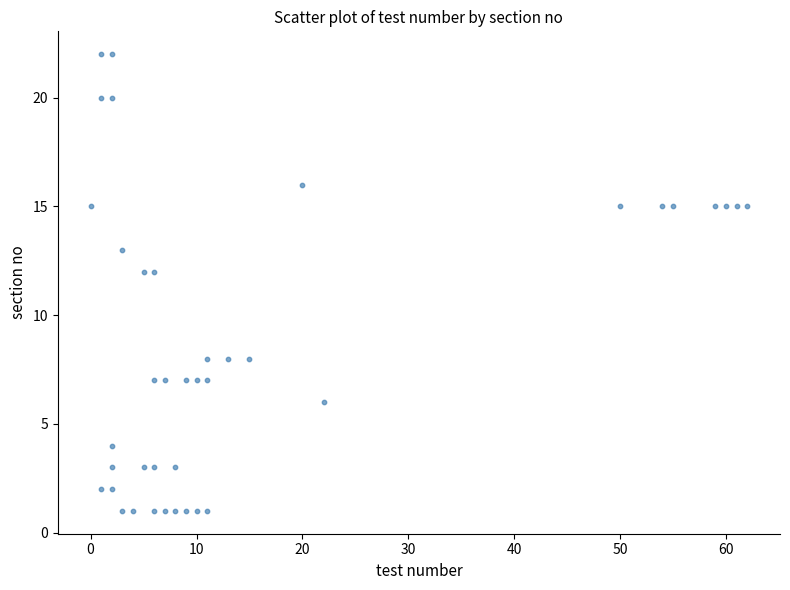

What is the range of Y values (max minus min)?

21